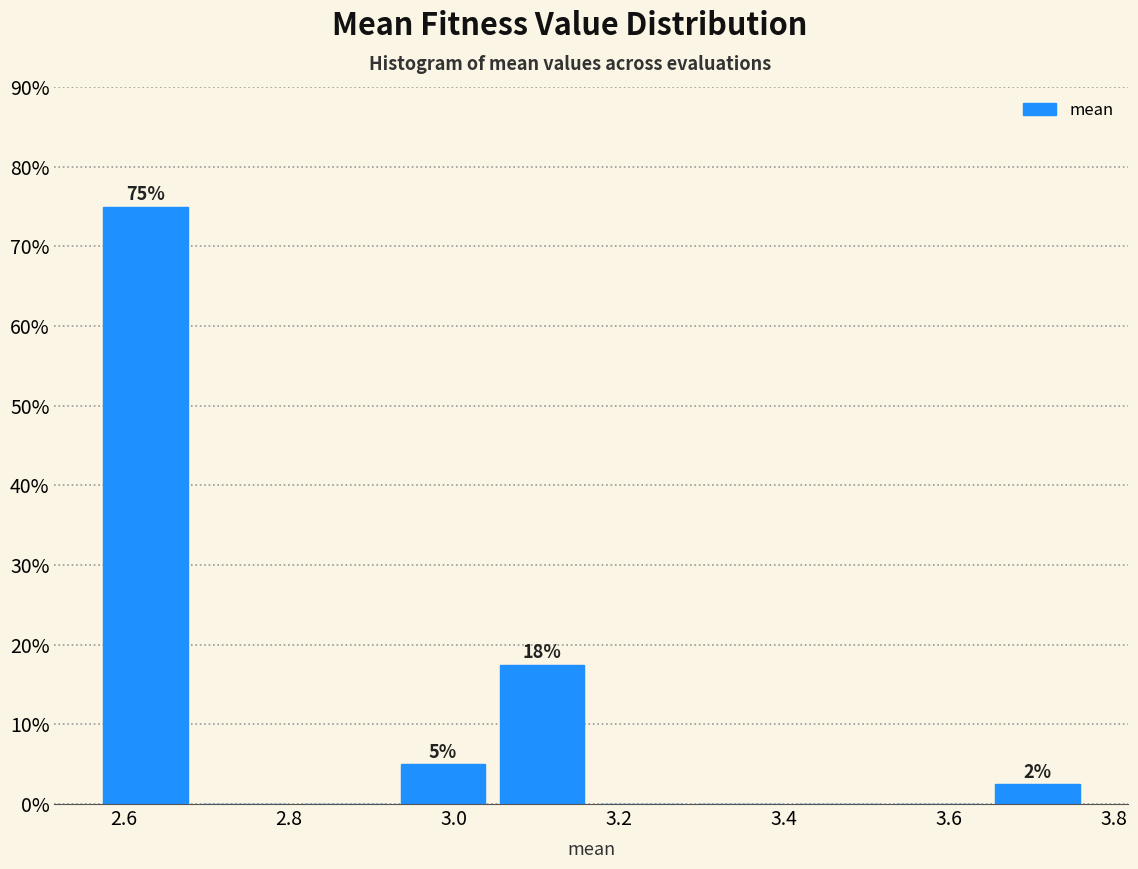

Over which range of the x-axis is the bar tallest?

2.56 to 2.68